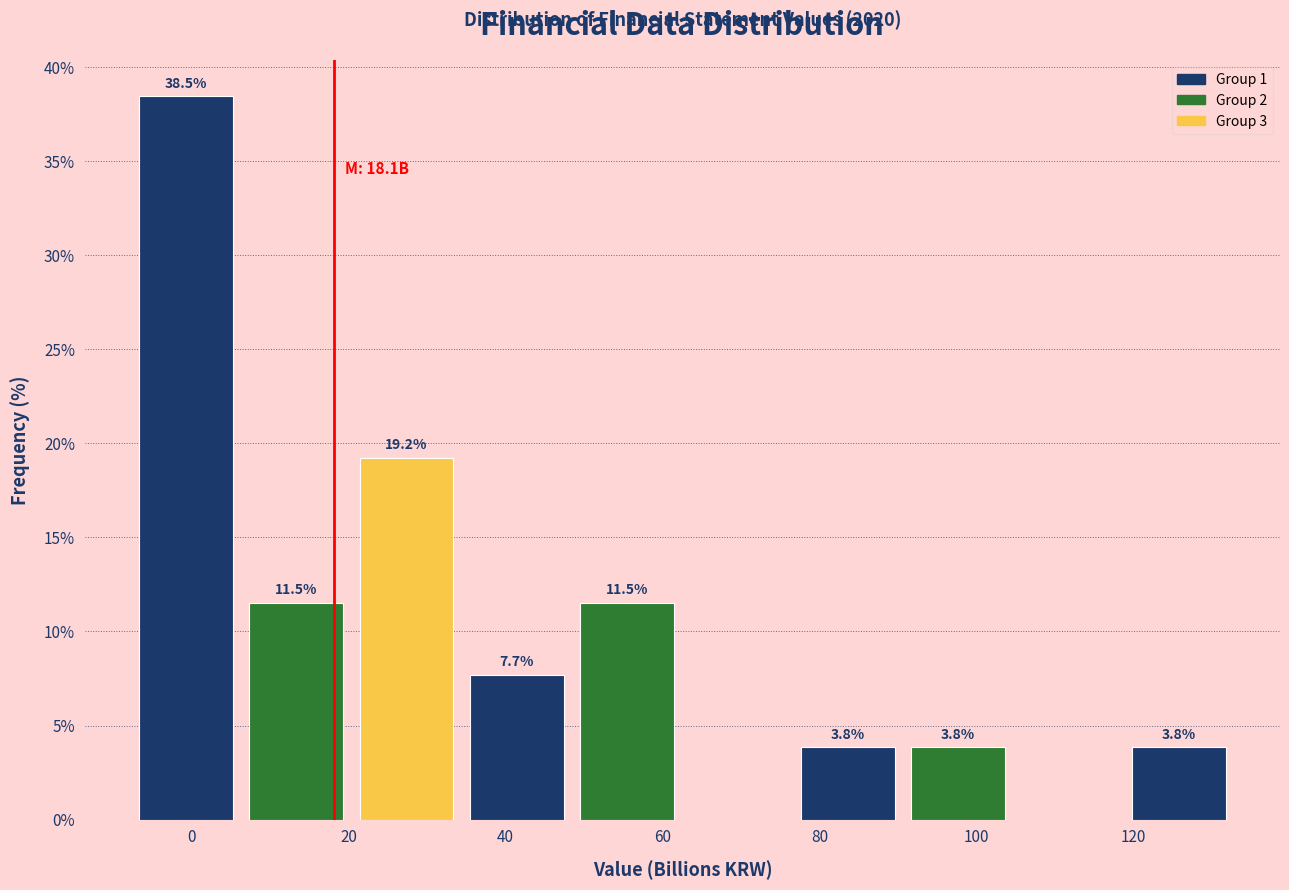

Which range on the x-axis has the tallest bar?

-8 to 6